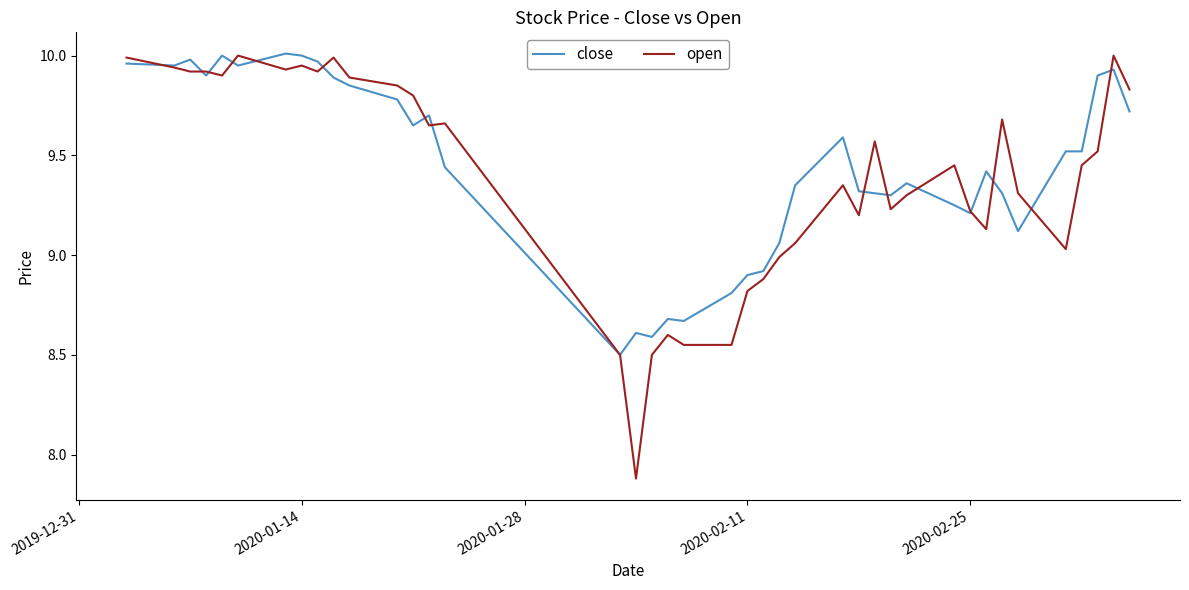

What is the smallest value displayed?

7.9